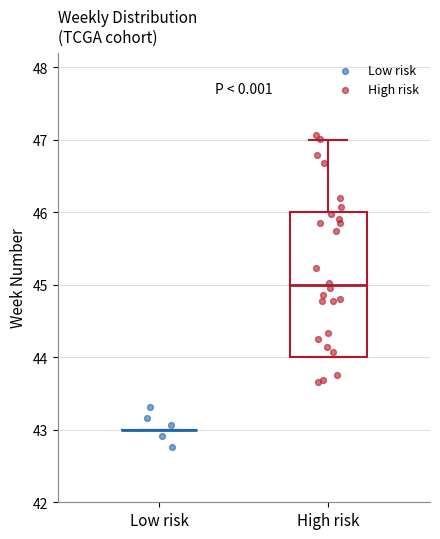

Reading left to right, transcribe this box plot: for each box, give where its median line is, the range the box spans, and where its two whiskers end, as read against the y-axis. The values are not printed on the chart, so give them approximately, as read against the axis.

Low risk: box collapsed to a line at 43, whiskers 43 to 43
High risk: median 45, box 44 to 46, whiskers 44 to 47